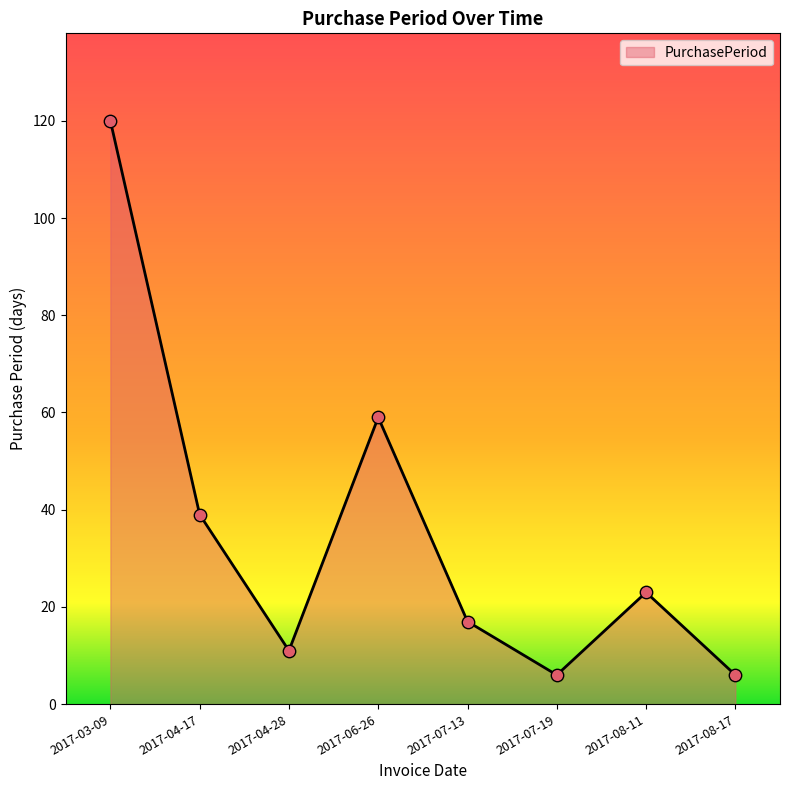

Approximately how many times larger is the value at 2017-03-09 compared to 2017-08-11?

5.2